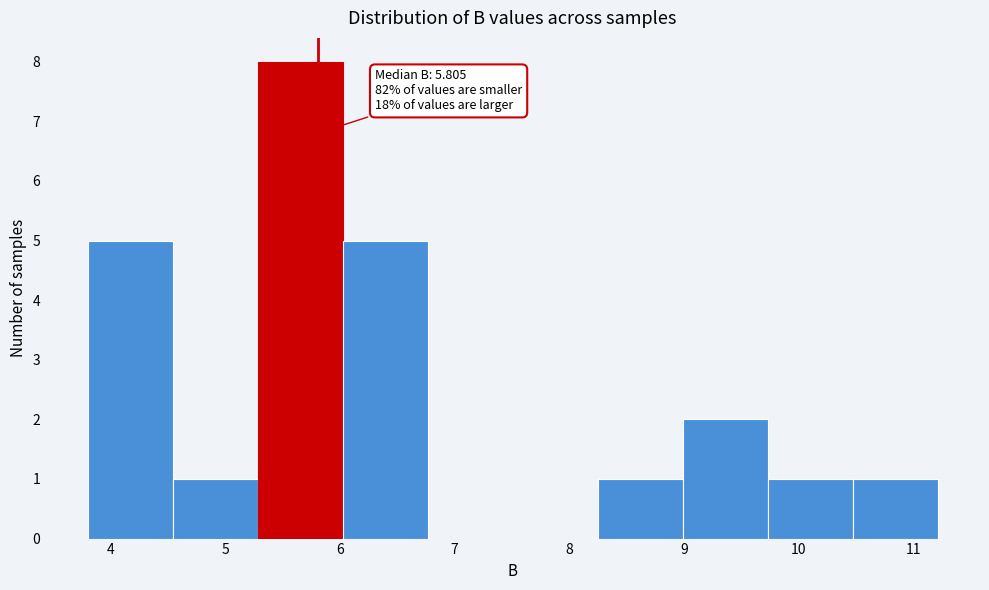

Which range on the x-axis has the tallest bar?

5.3 to 6.0